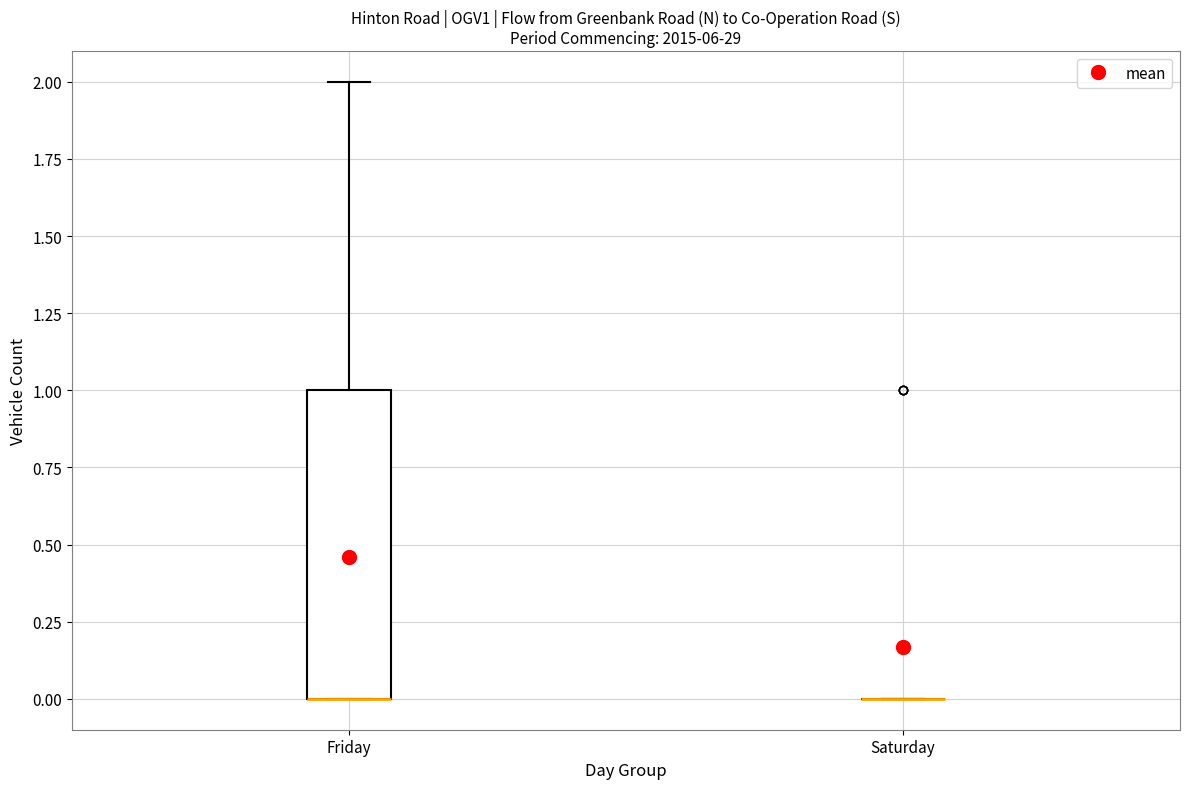

Which box is the tallest, from its lower edge to its upper edge?

Friday